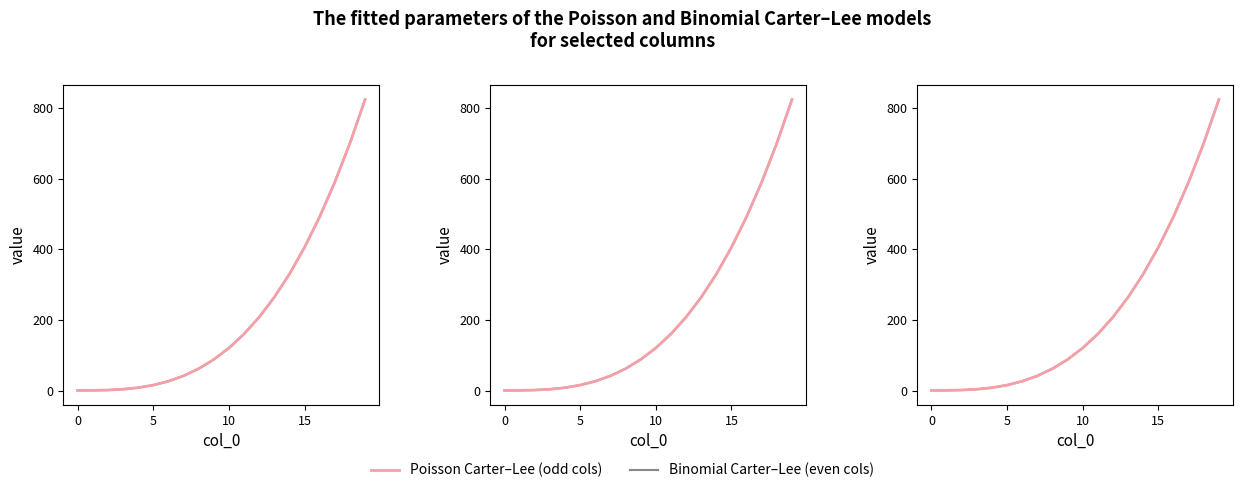

At which label is col 95 (Poisson Carter-Lee) closest to 412?

15